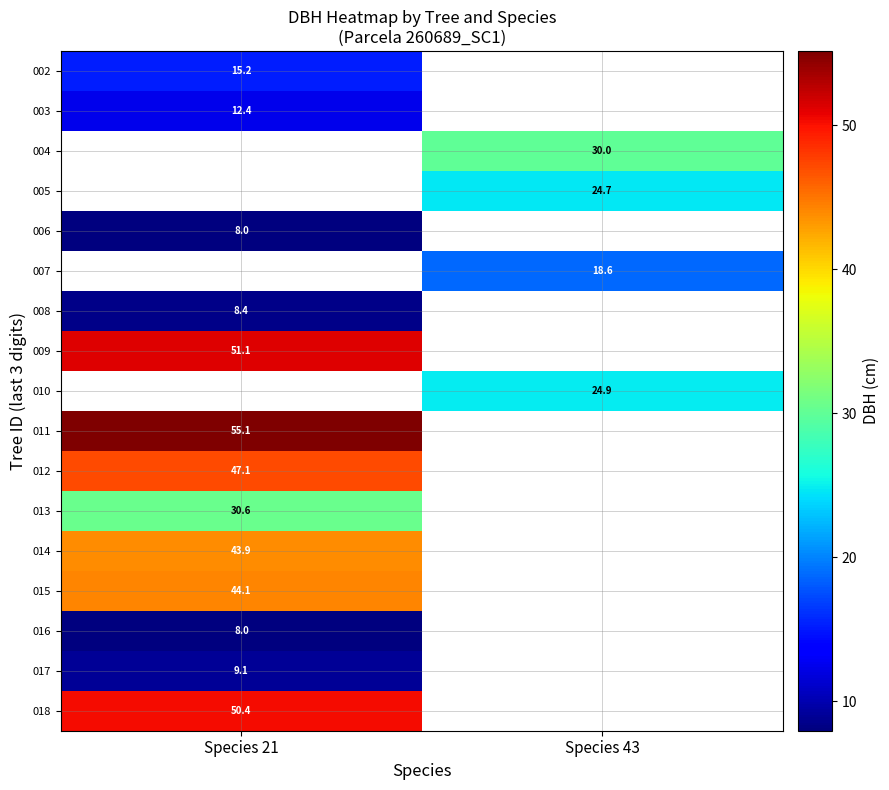

Count the number of categories in the chart.

2